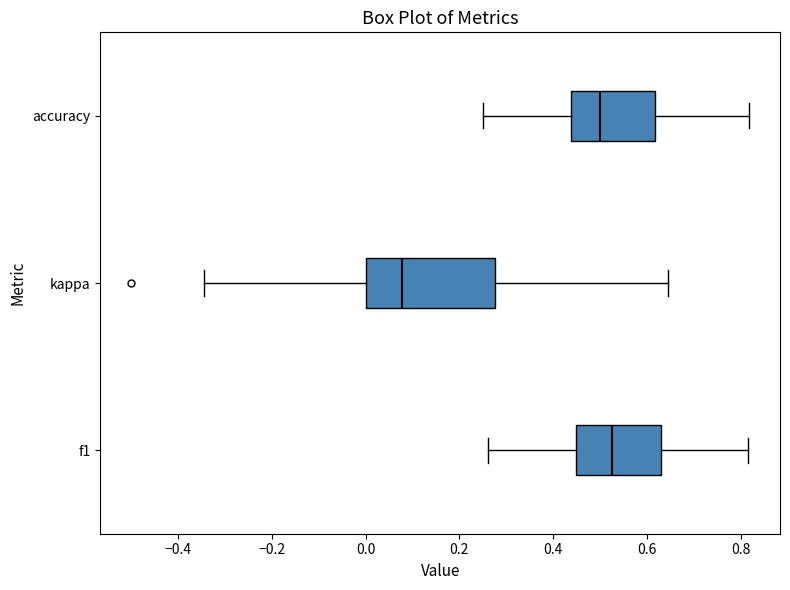

Comparing the boxes themselves (not the whiskers), which one is the widest?

kappa